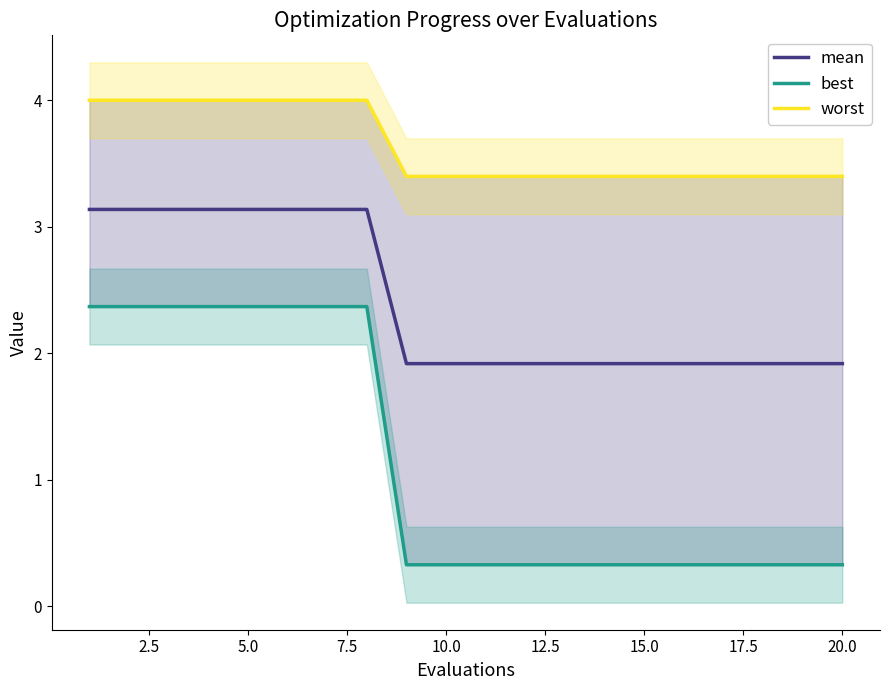

How many mean values are between 1 and 3?

12